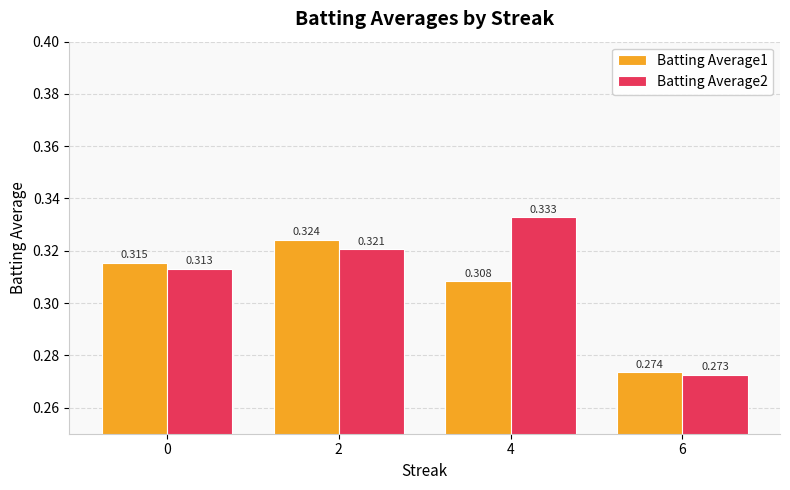

At which category is the sum across all series the highest?

2